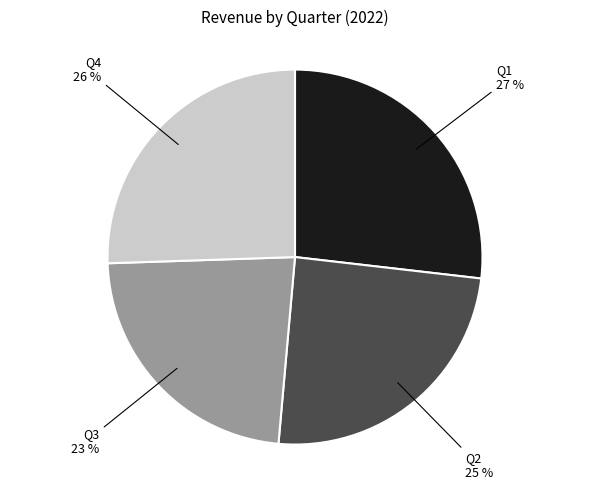

Does Q4 account for over 50% of the chart?

No